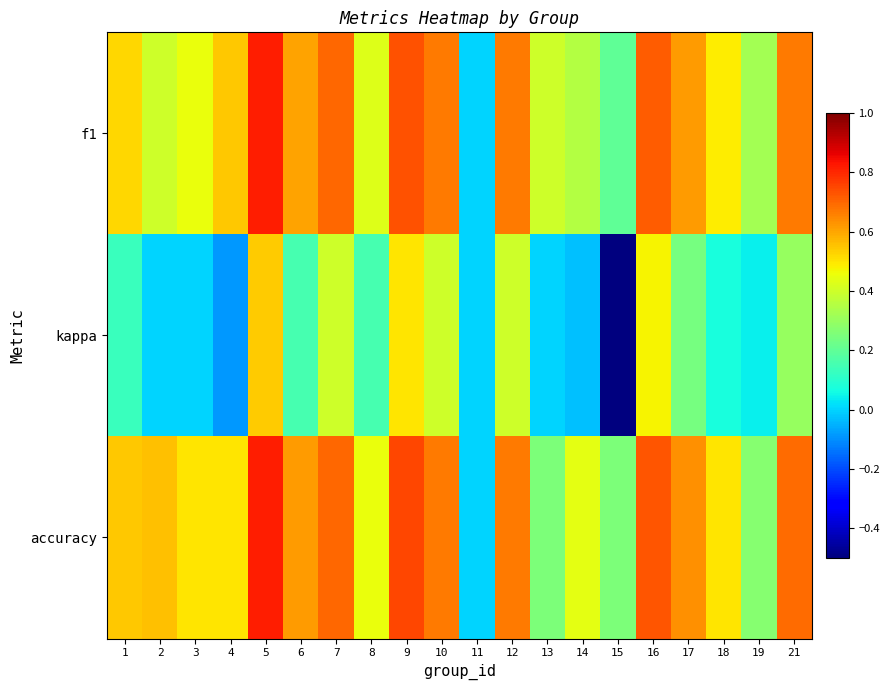

Reading right to left, transcribe all the data shown in this chart.

f1: 21=0.7	19=0.3	18=0.5	17=0.6	16=0.7	15=0.2	14=0.4	13=0.4	12=0.7	11=0.0	10=0.7	9=0.7	8=0.4	7=0.7	6=0.6	5=0.8	4=0.5	3=0.5	2=0.4	1=0.5
kappa: 21=0.3	19=0.0	18=0.1	17=0.2	16=0.5	15=-0.5	14=-0.0	13=0.0	12=0.4	11=0.0	10=0.4	9=0.5	8=0.2	7=0.4	6=0.2	5=0.5	4=-0.1	3=0.0	2=0.0	1=0.1
accuracy: 21=0.7	19=0.3	18=0.5	17=0.6	16=0.7	15=0.2	14=0.4	13=0.2	12=0.7	11=0.0	10=0.7	9=0.8	8=0.5	7=0.7	6=0.6	5=0.8	4=0.5	3=0.5	2=0.6	1=0.5